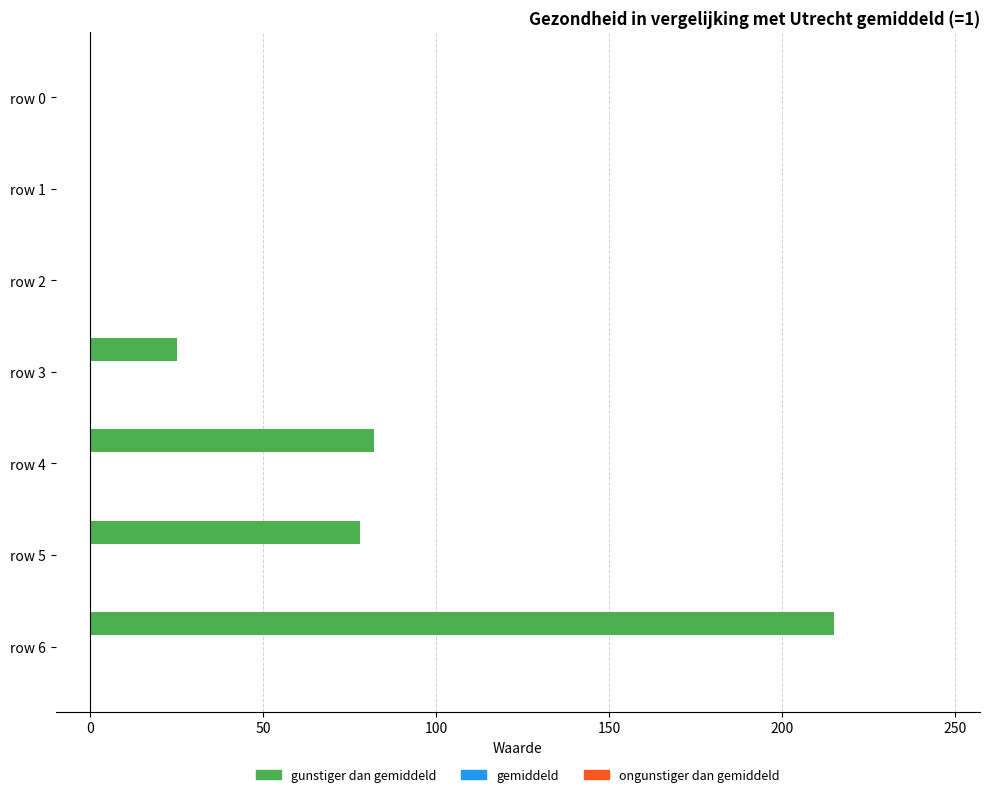

What is the sum of all values?

400